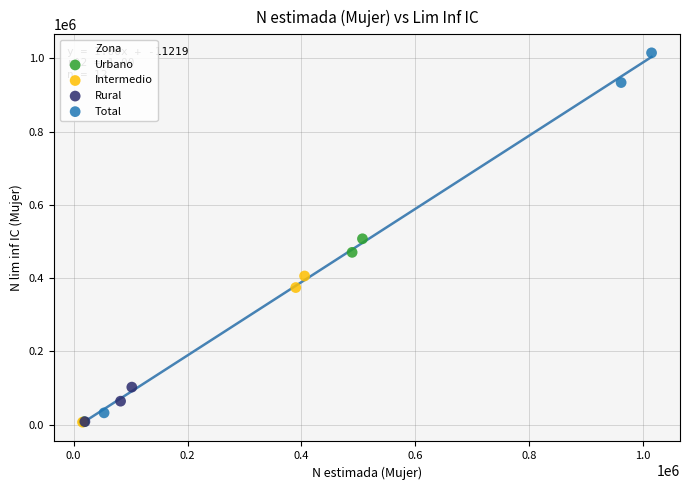

Which series has the widest spread of Y values?

Total